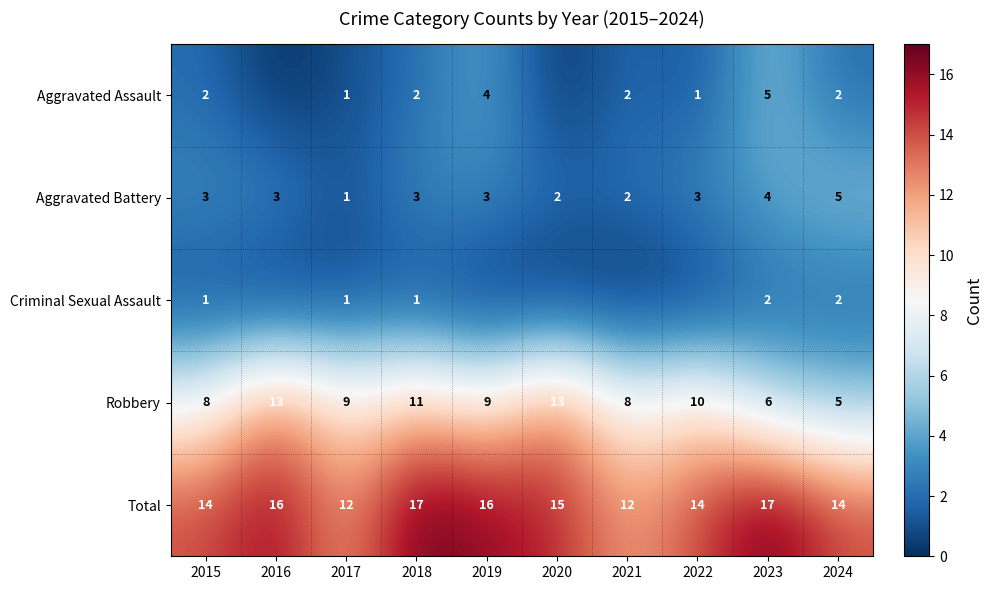

Where does the Robbery series first go above 9?

2016